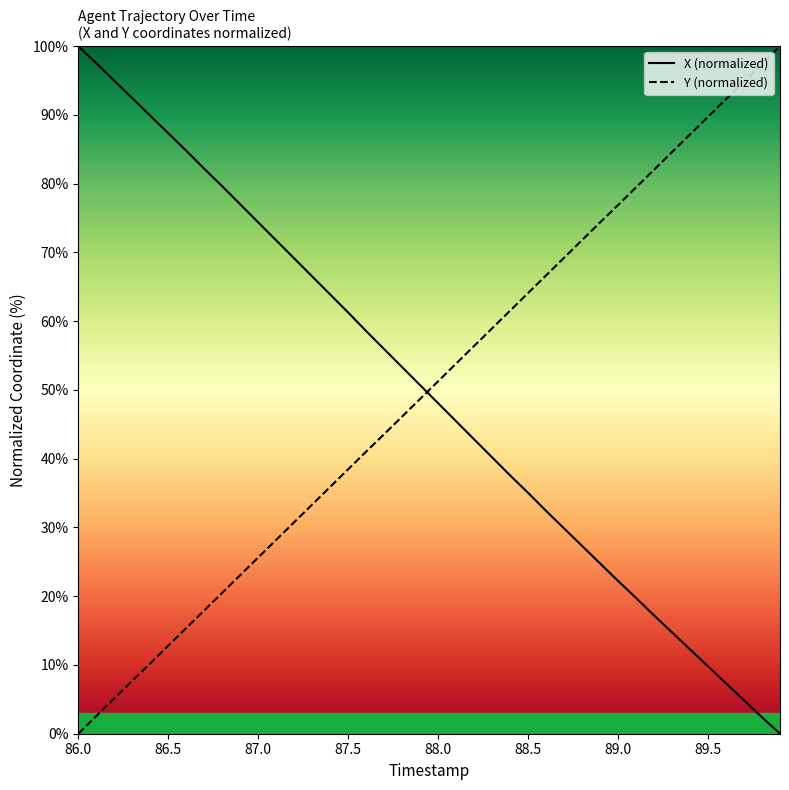

What are all the series names shown in the legend?

X (normalized), Y (normalized)